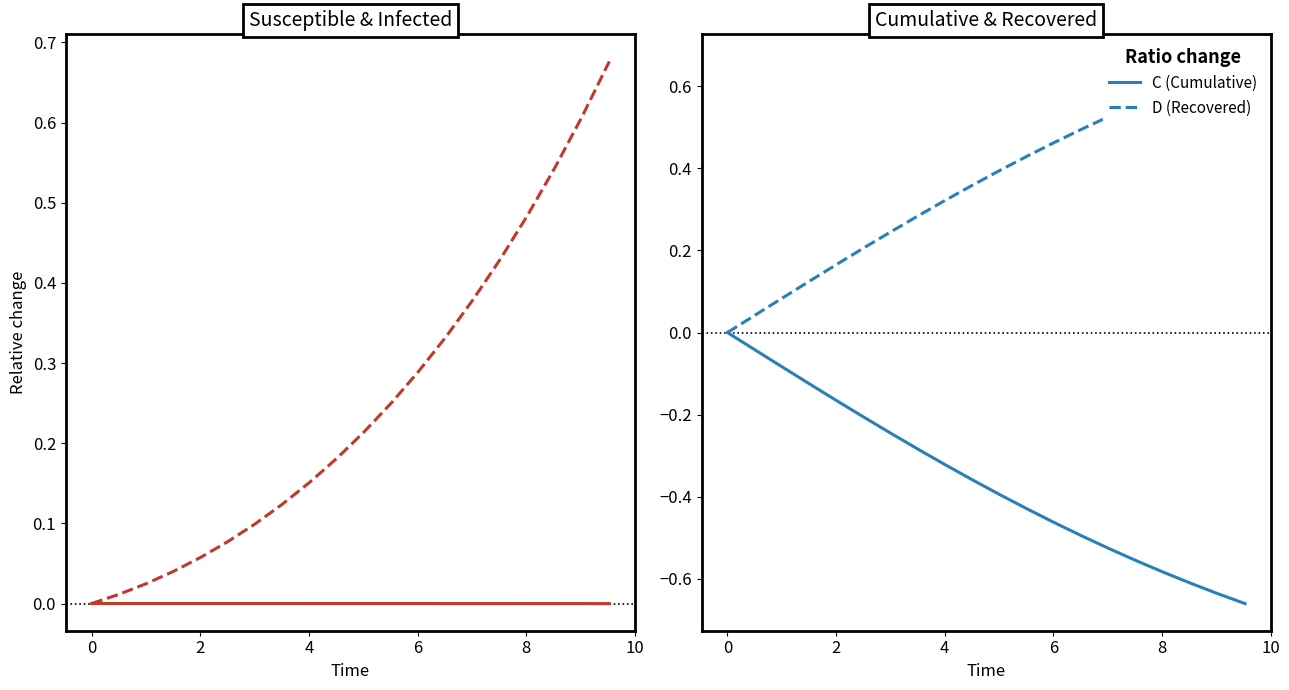

List the series in order of their peak value, lowest first.

S (Susceptible), C (Cumulative), D (Recovered), I (Infected)